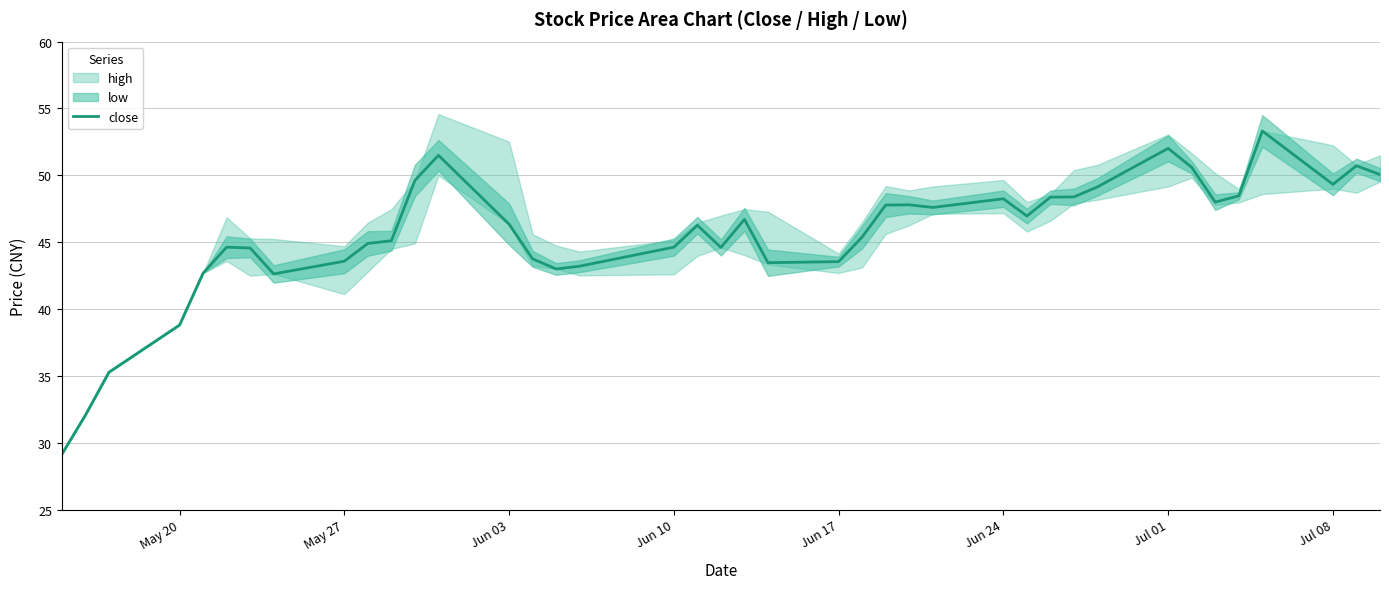

True or false: the data has more than 2 interior local peaks.

True